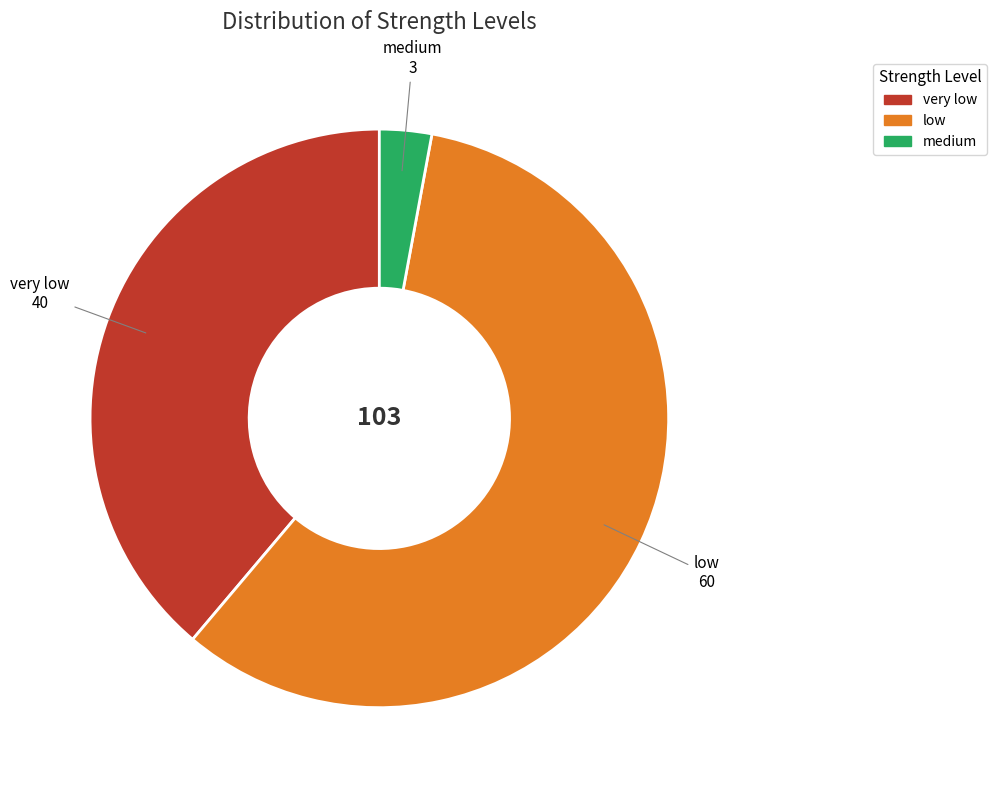

Is there any slice that represents more than half of the pie?

Yes